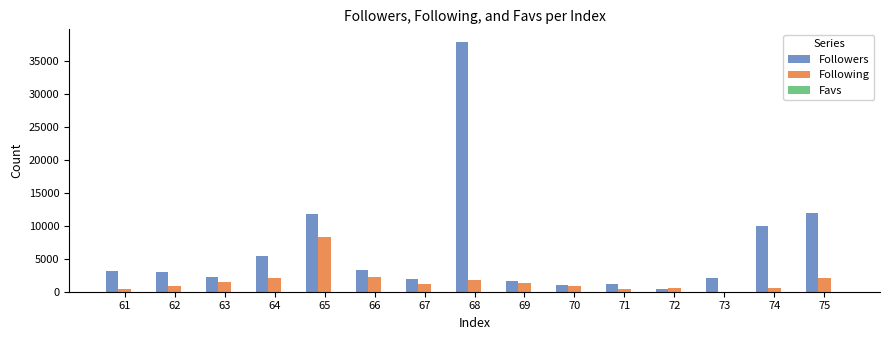

What is the sum of all Following values?

24092.6